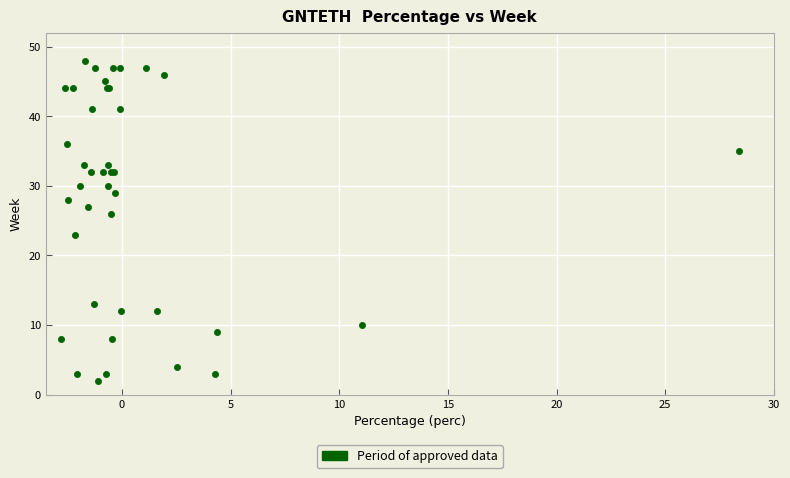

What Y value in the scatter plot is closest to 25?

26